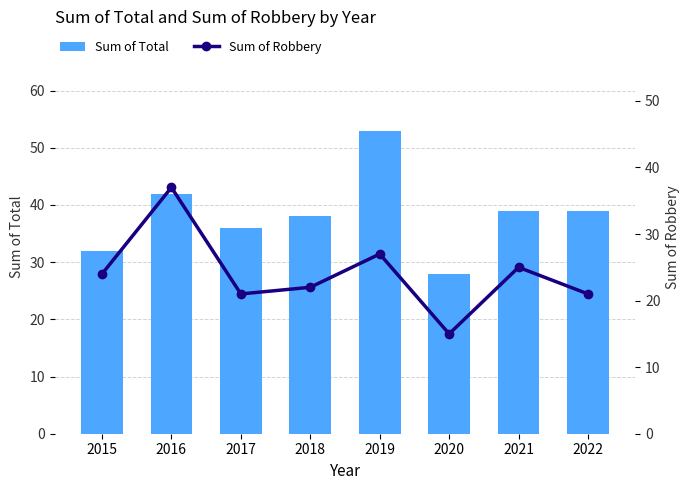

Which category has the lowest value in the Sum of Robbery series?

2020